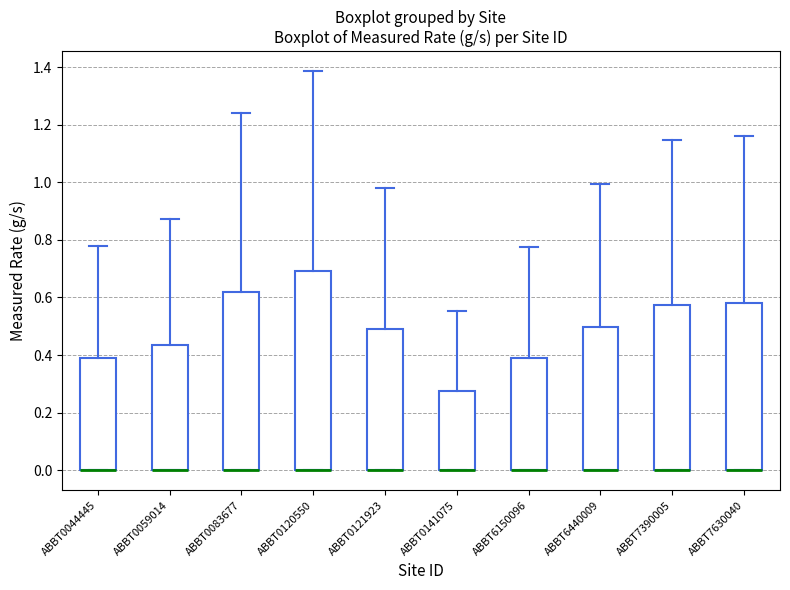

Which box is the tallest, from its lower edge to its upper edge?

ABBT0120550